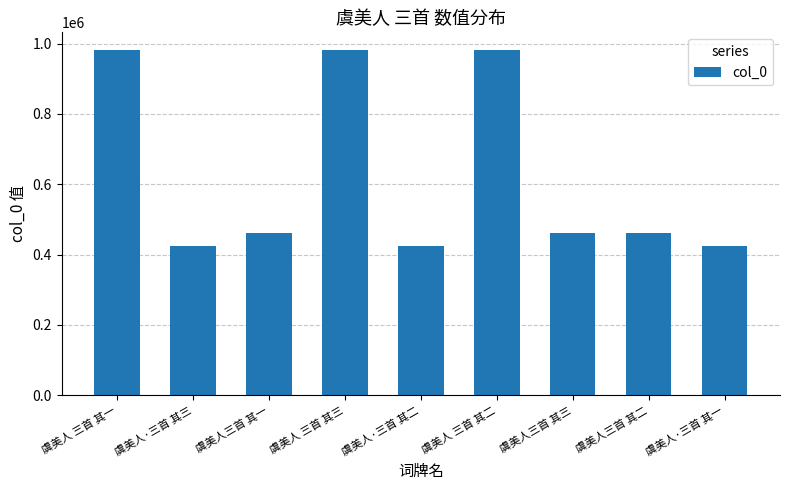

How many bars are there in total?

9